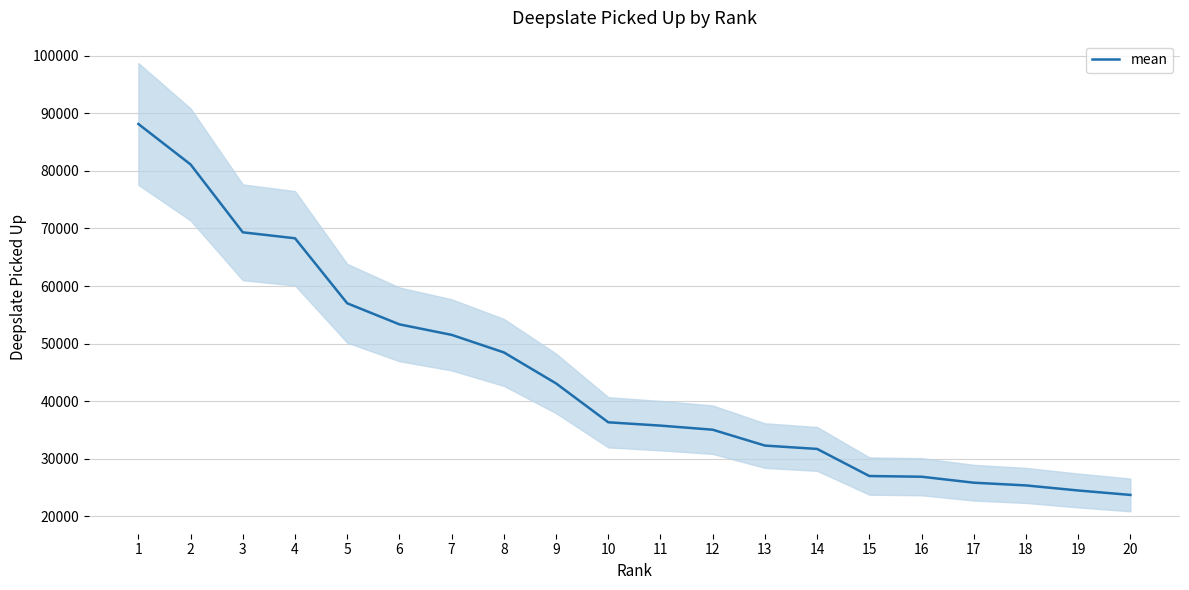

What value does the data have at 6, to the nearest 100?

53300